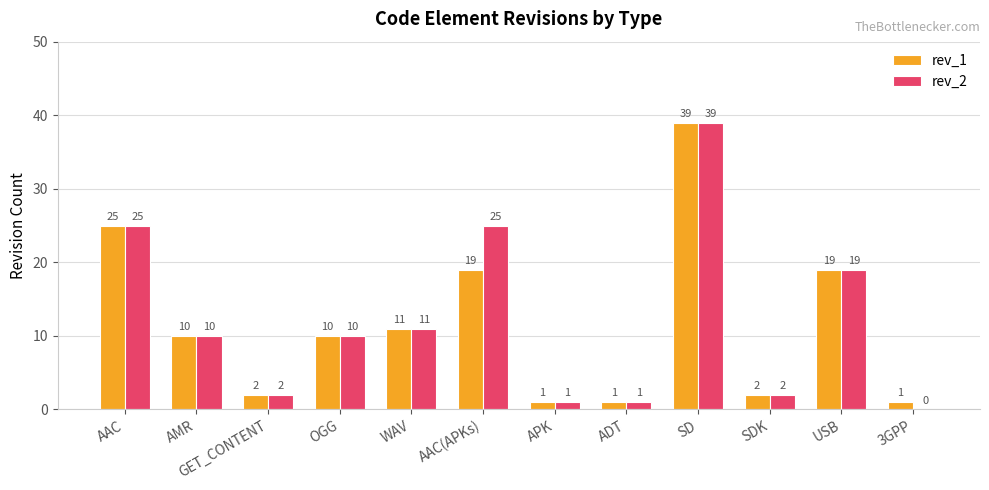

What is the maximum value for rev_1?

39